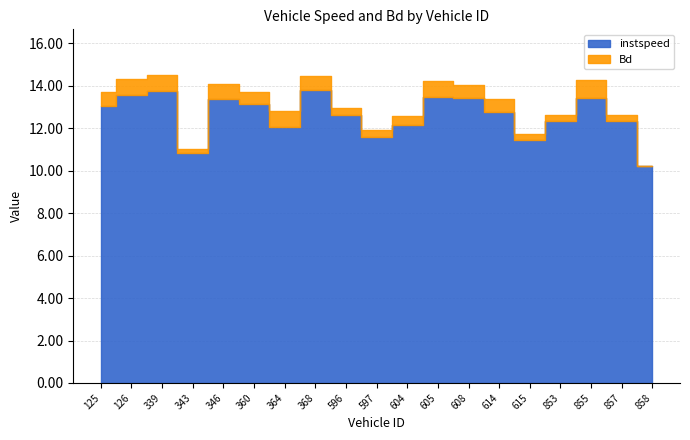

What are all the series names shown in the legend?

instspeed, Bd